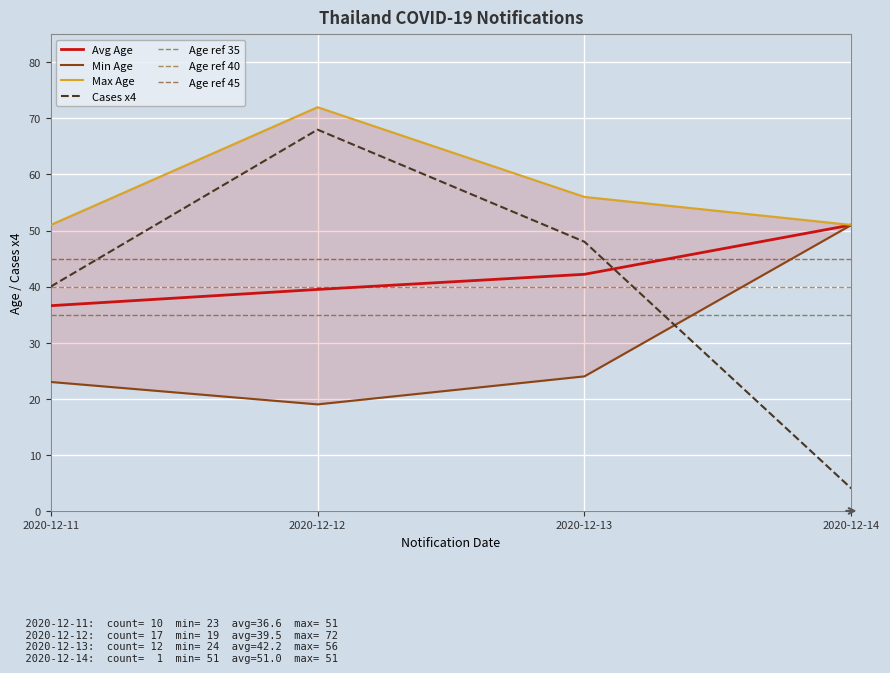

The value of Avg Age at 2020-12-11 is 10.5. True or false?

False